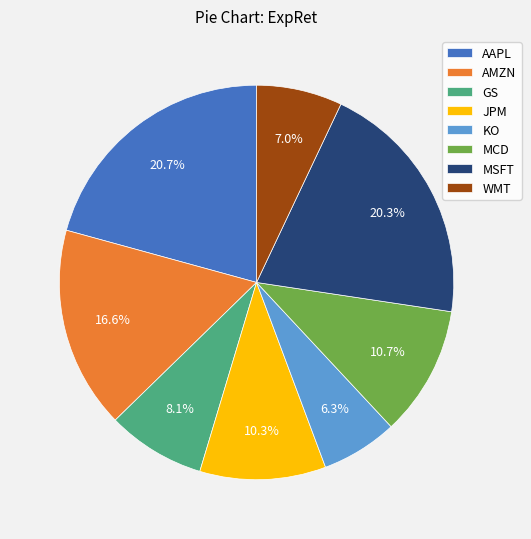

Is there any slice that represents more than half of the pie?

No